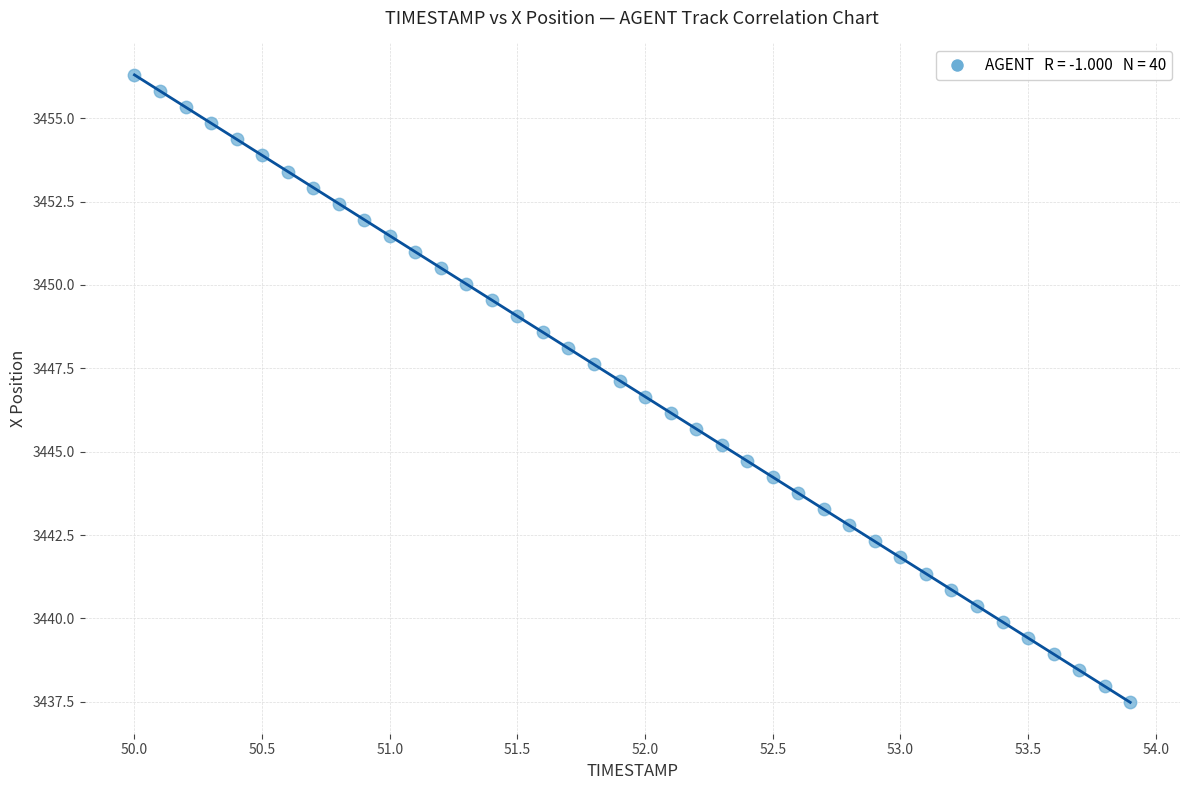

What is the range of Y values (max minus min)?

18.8